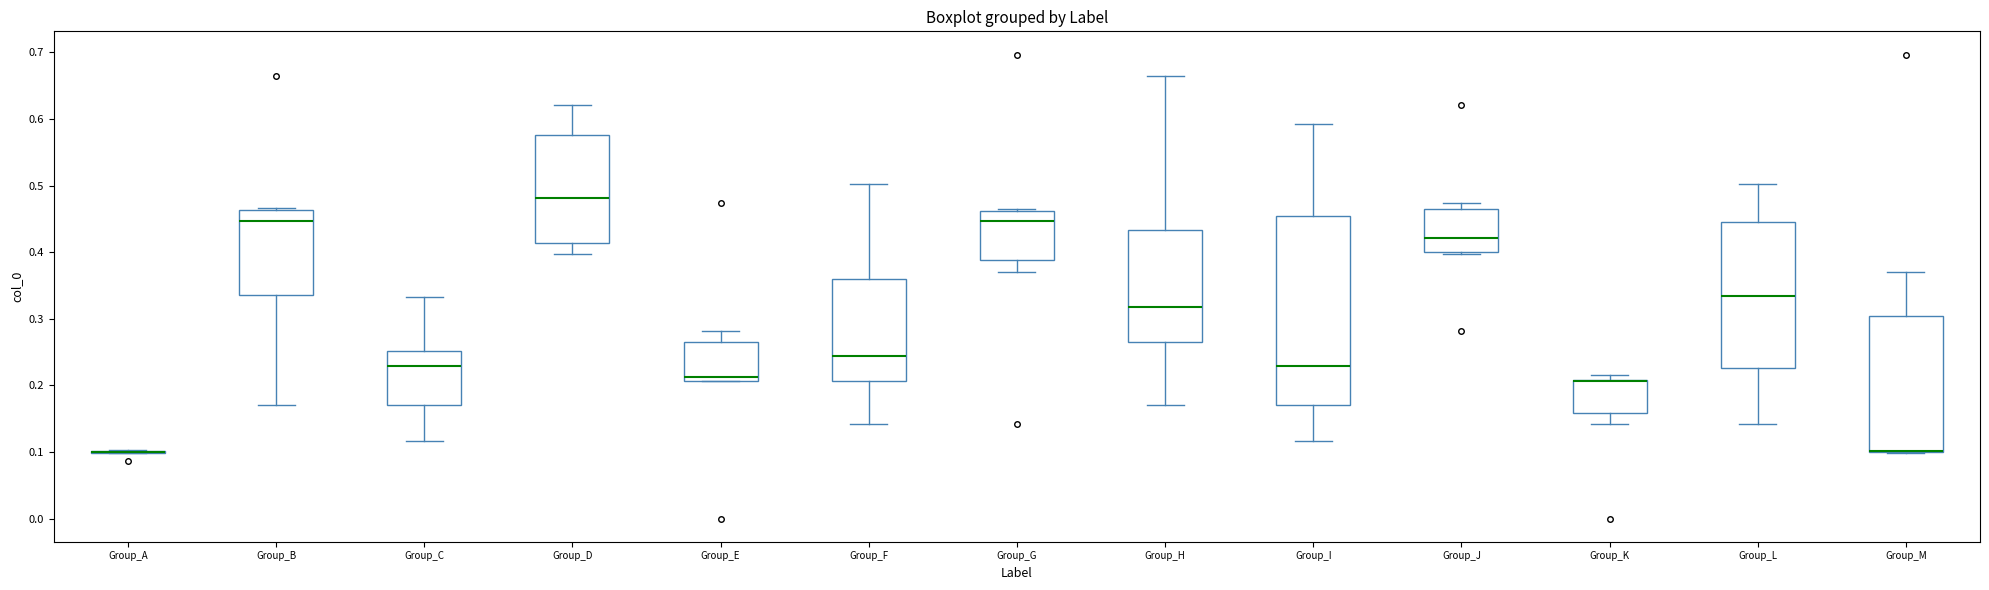

Reading left to right, read every box against the y-axis: the position of its median line, the range the box covers, and the ends of its whiskers. The values are not printed on the chart, so give them approximately, as read against the axis.

Group_A: box collapsed to a line at 0.10, whiskers 0.10 to 0.10
Group_B: median 0.45, box 0.34 to 0.46, whiskers 0.17 to 0.47
Group_C: median 0.23, box 0.17 to 0.25, whiskers 0.12 to 0.33
Group_D: median 0.48, box 0.41 to 0.58, whiskers 0.40 to 0.62
Group_E: median 0.21 (just above the box's lower edge), box 0.21 to 0.27, whiskers 0.21 to 0.28
Group_F: median 0.24, box 0.21 to 0.36, whiskers 0.14 to 0.50
Group_G: median 0.45, box 0.39 to 0.46, whiskers 0.37 to 0.46
Group_H: median 0.32, box 0.27 to 0.43, whiskers 0.17 to 0.66
Group_I: median 0.23, box 0.17 to 0.45, whiskers 0.12 to 0.59
Group_J: median 0.42, box 0.40 to 0.47, whiskers 0.40 to 0.47 (just above the box's upper edge)
Group_K: median 0.21 (drawn on the box's upper edge), box 0.16 to 0.21, whiskers 0.14 to 0.22
Group_L: median 0.33, box 0.23 to 0.45, whiskers 0.14 to 0.50
Group_M: median 0.10 (drawn on the box's lower edge), box 0.10 to 0.30, whiskers 0.10 to 0.37